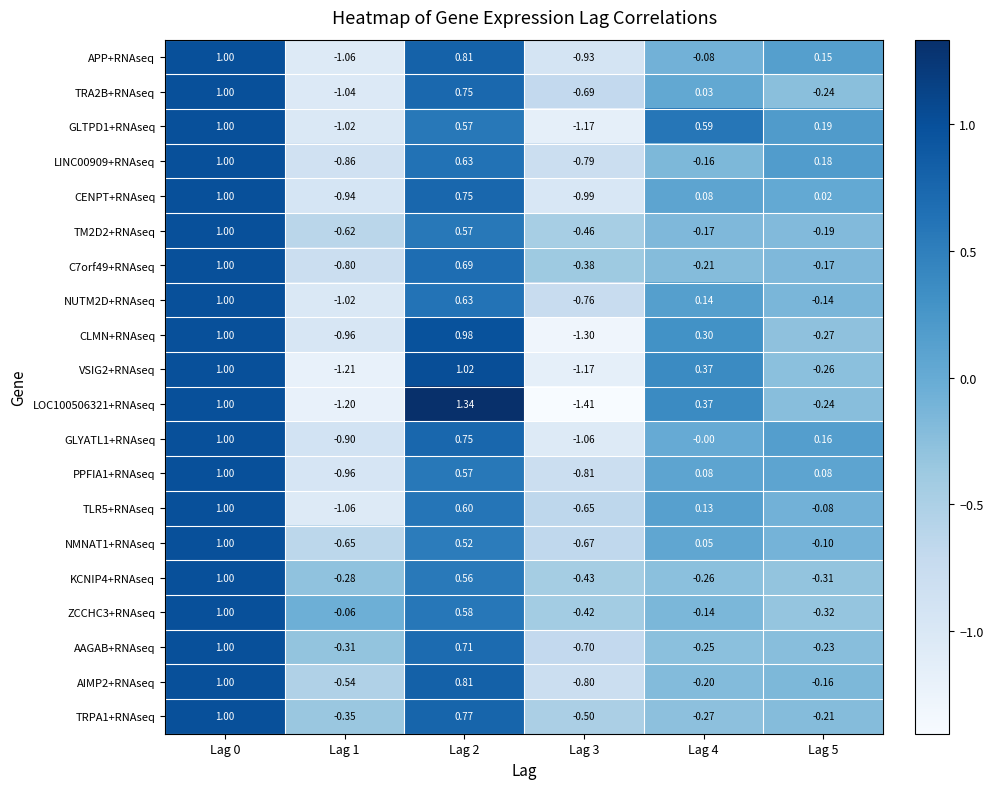

Is the value of TM2D2+RNAseq at Lag 4 greater than the value of LINC00909+RNAseq at Lag 5?

No